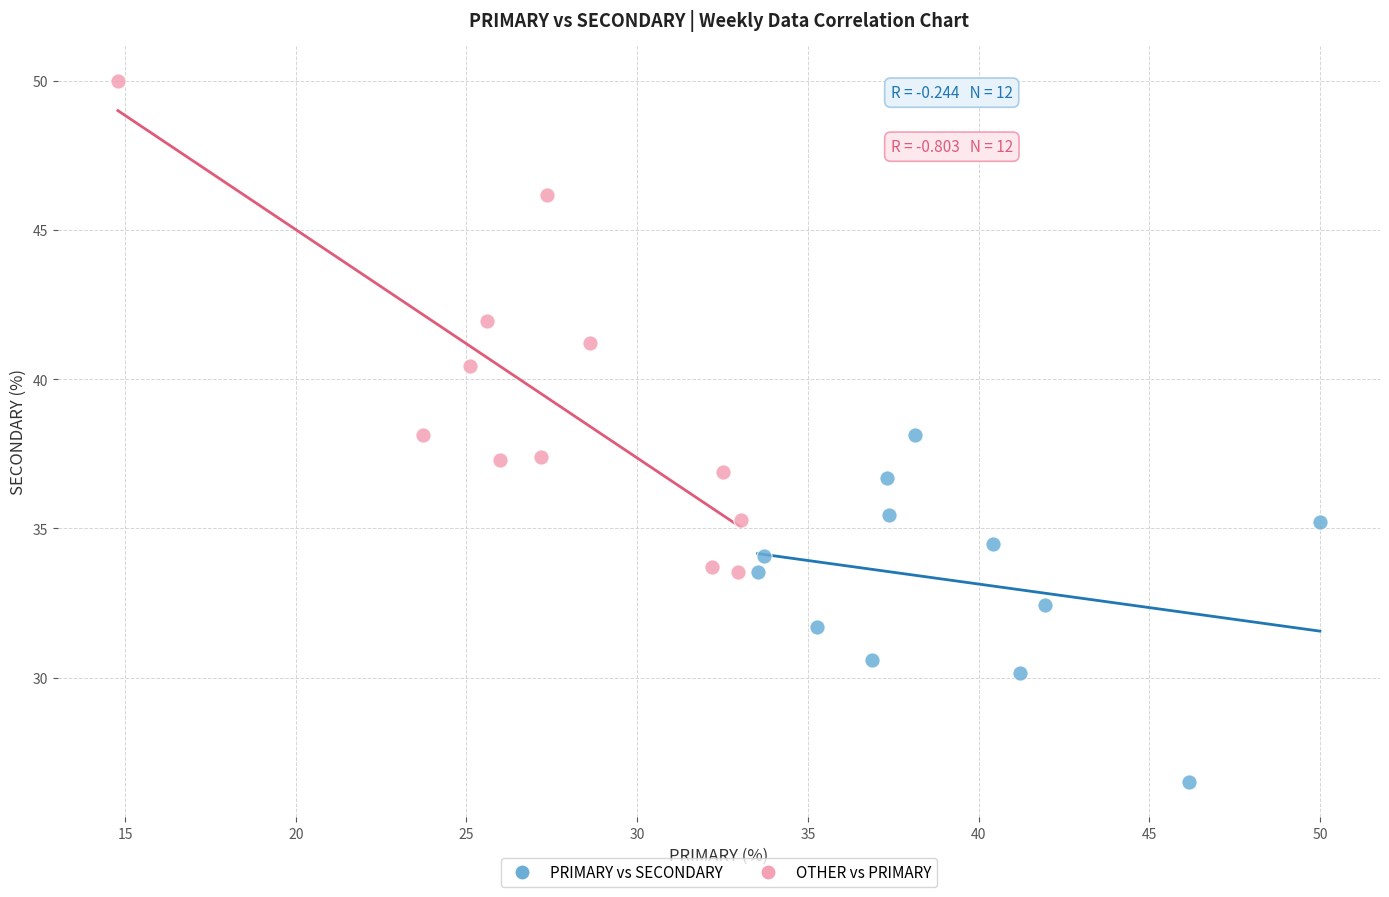

Which series contains the highest Y value?

OTHER vs PRIMARY